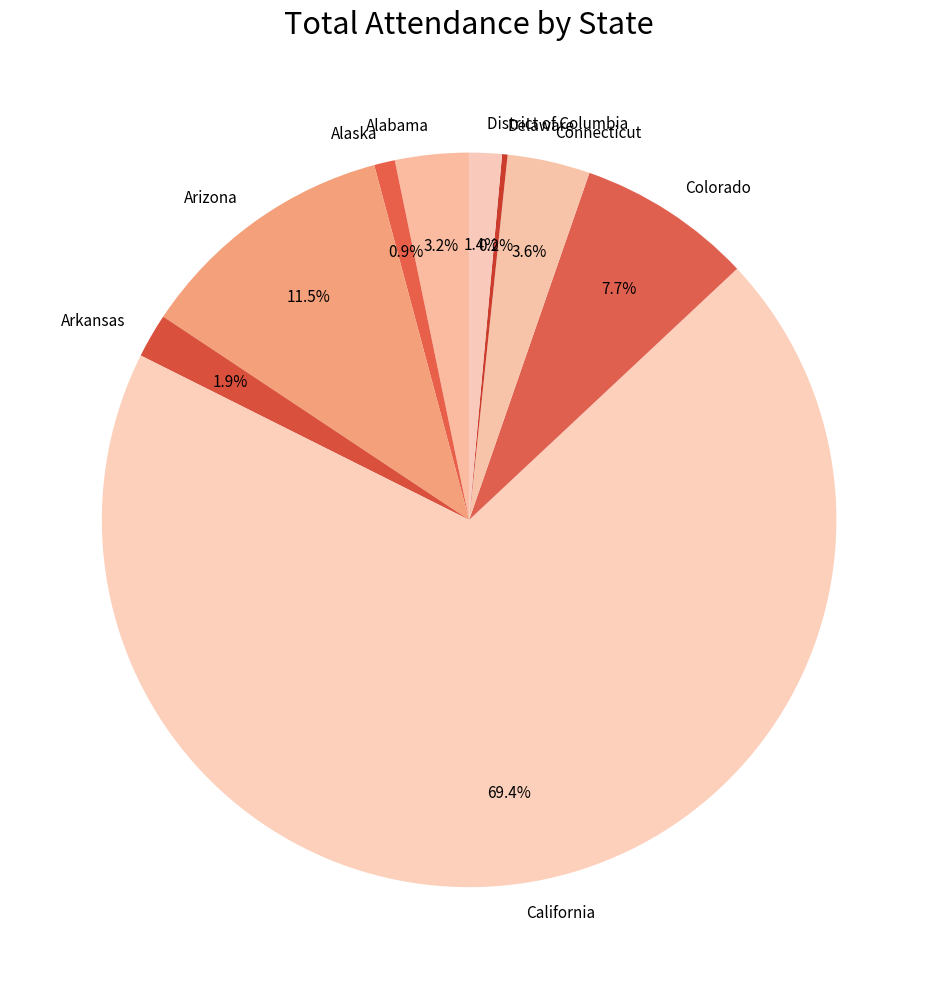

To the nearest percent, what is the difference between the California and Connecticut slice percentages?

66%